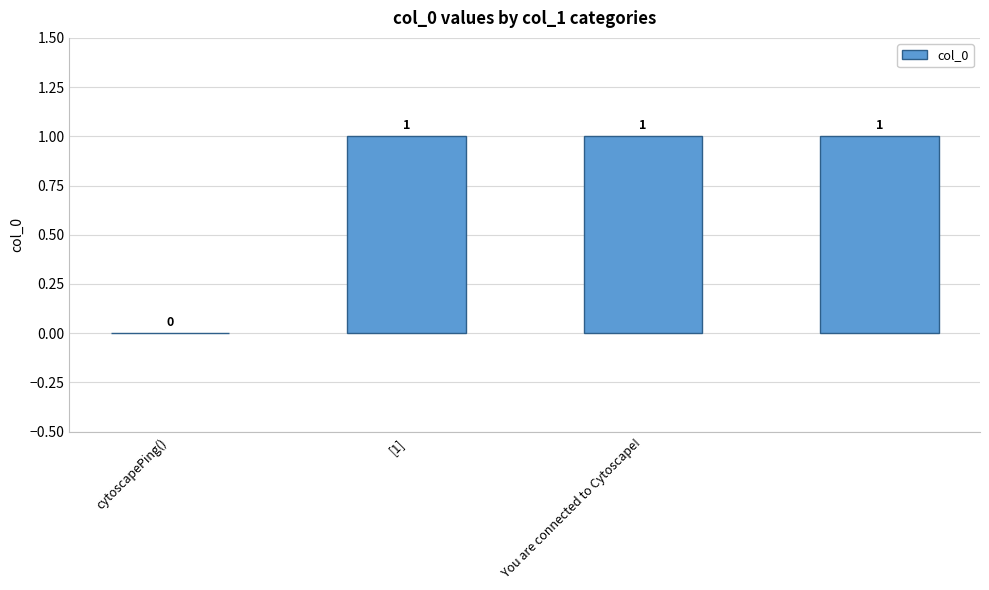

What is the sum of all values?

3